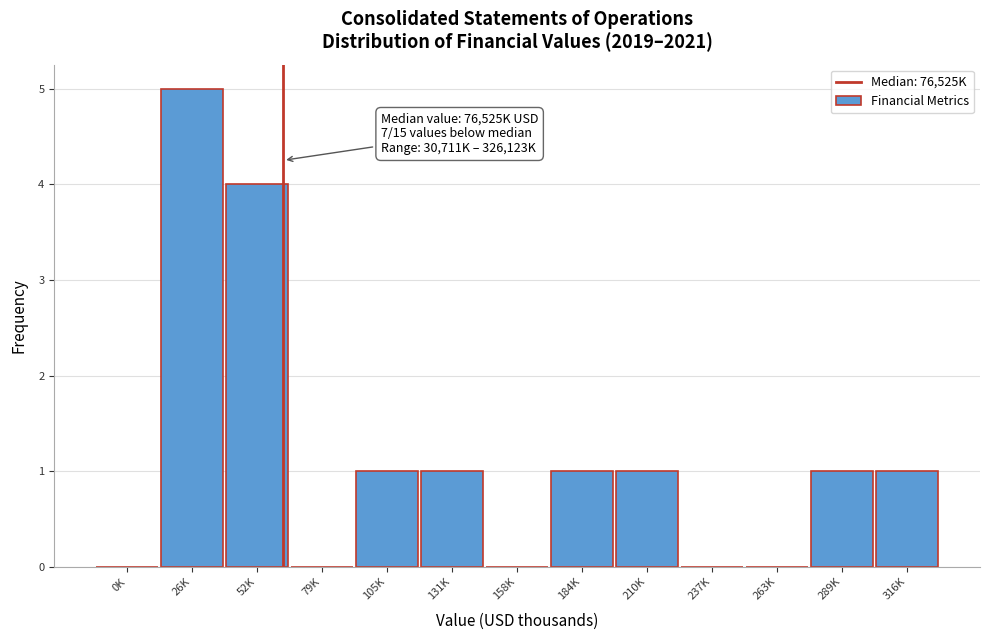

Reading left to right, transcribe all the data shown in this chart.

0K=0	26K=5	52K=4	79K=0	105K=1	131K=1	158K=0	184K=1	210K=1	237K=0	263K=0	289K=1	316K=1